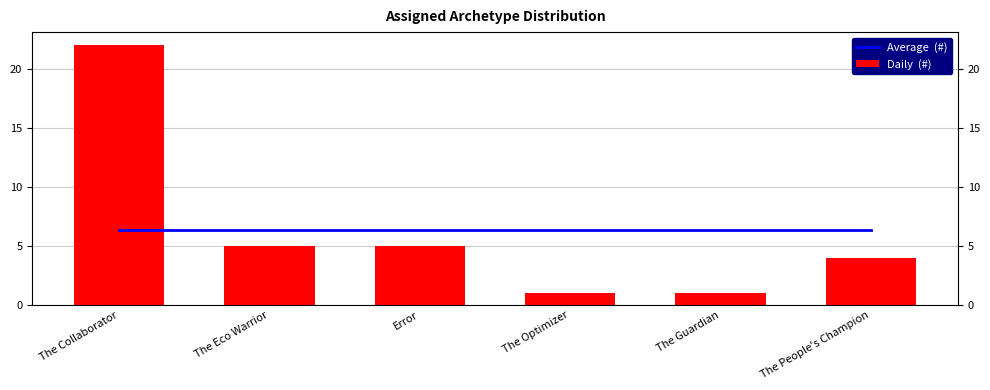

The value of Average  (#) at The Guardian is 8.5. True or false?

False